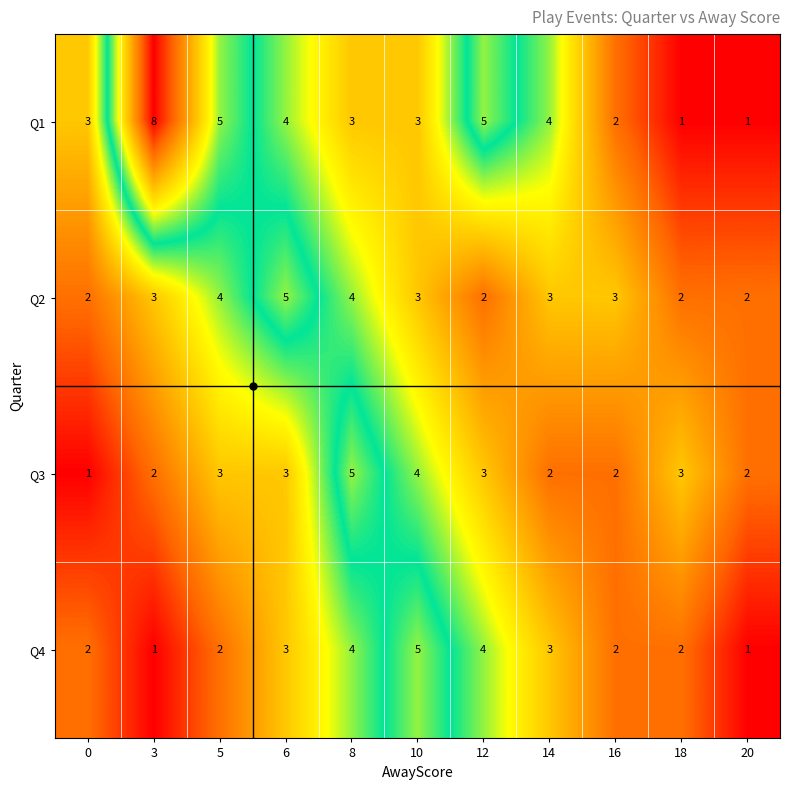

The Q4 series shows 5 at 14. True or false?

False